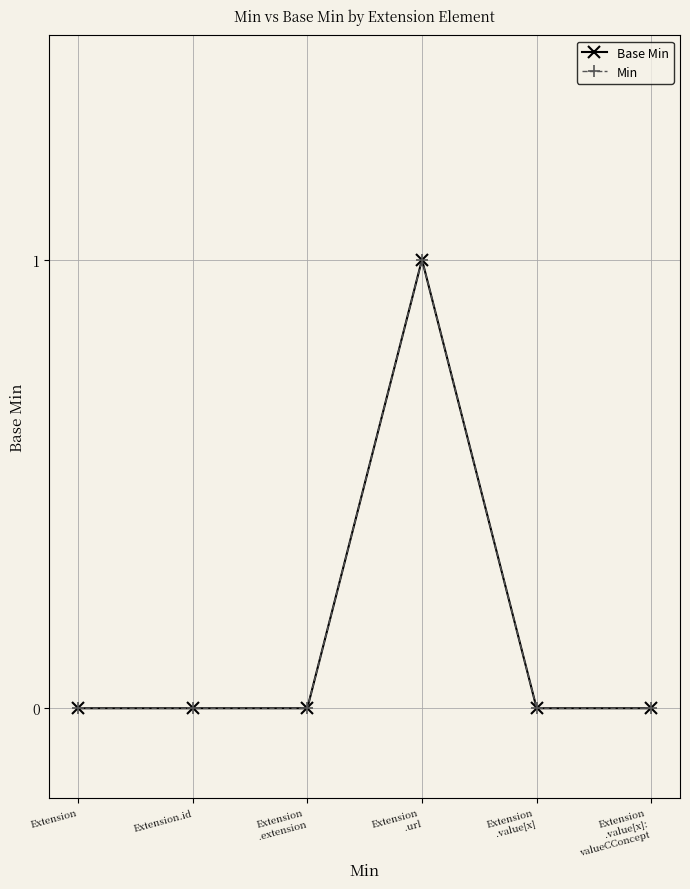

Is the value of Min at Extension
.extension greater than the value of Base Min at Extension
.extension?

No